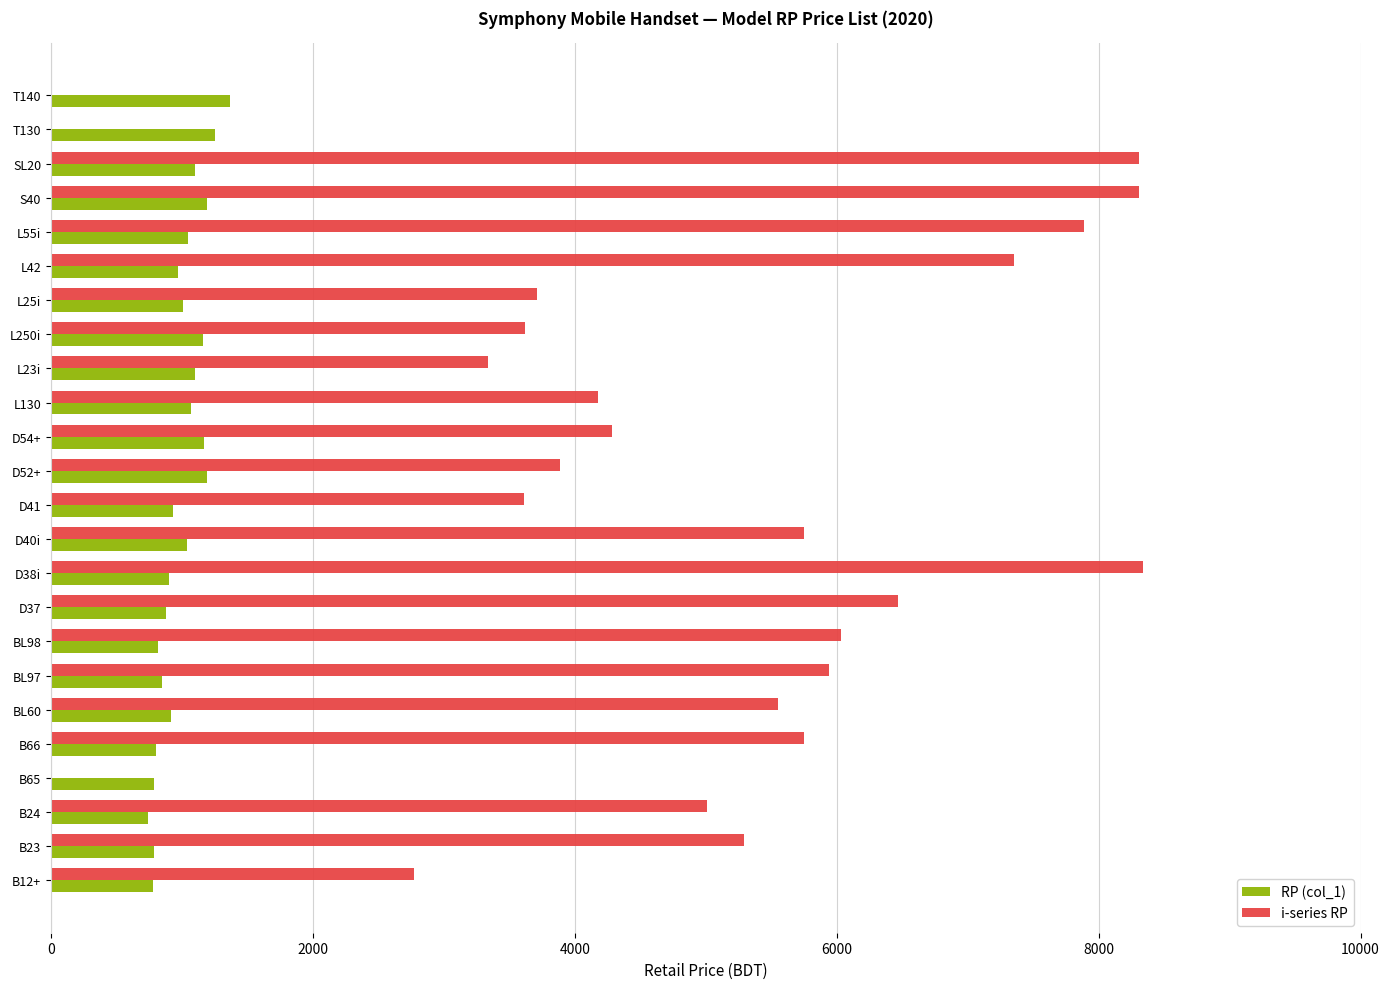

The value of i-series RP at L250i is 2289. True or false?

False